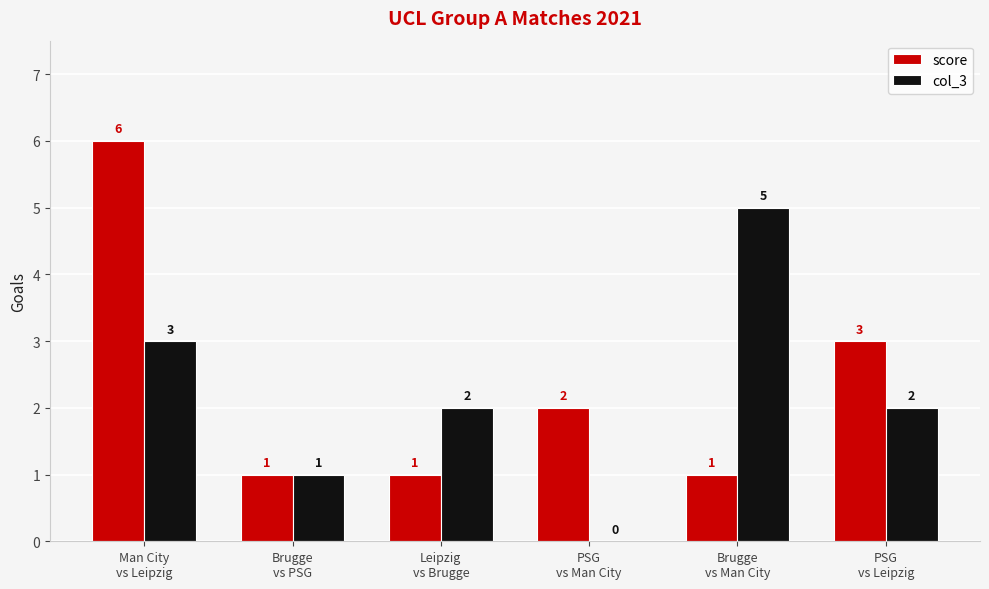

What is the sum of all score values?

14